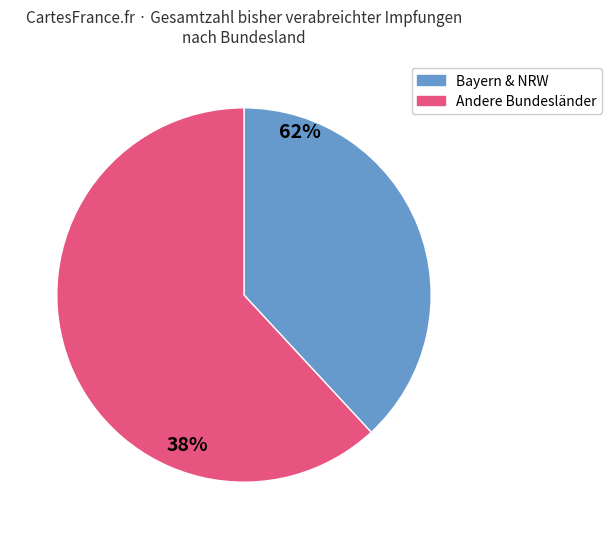

Is there a majority slice in this chart?

Yes